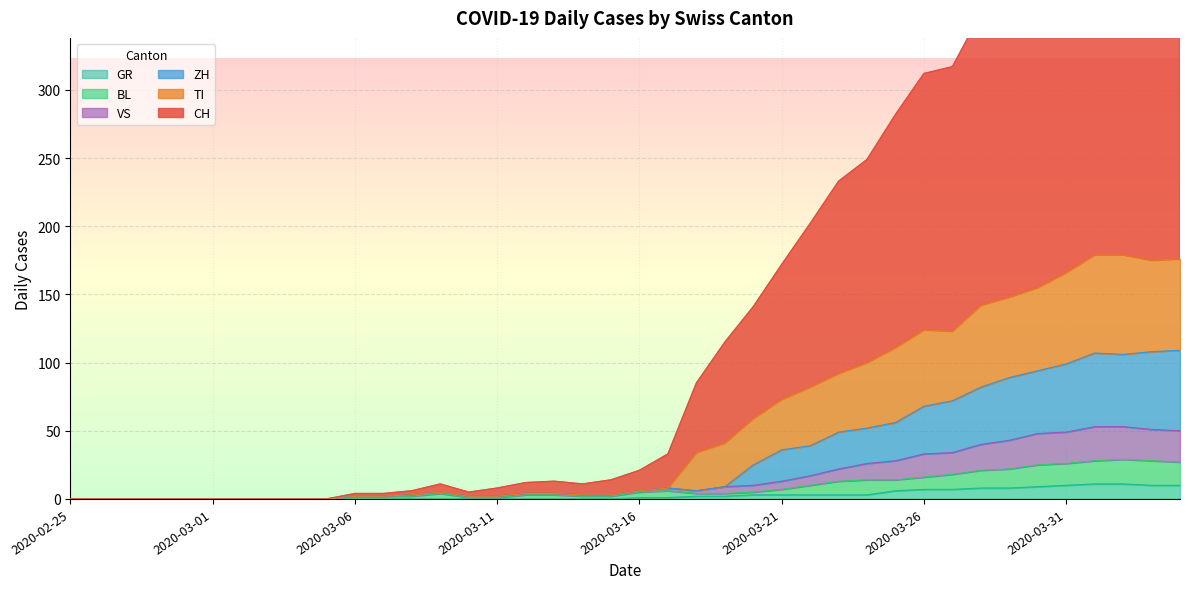

What is the sum of all BL values?

344